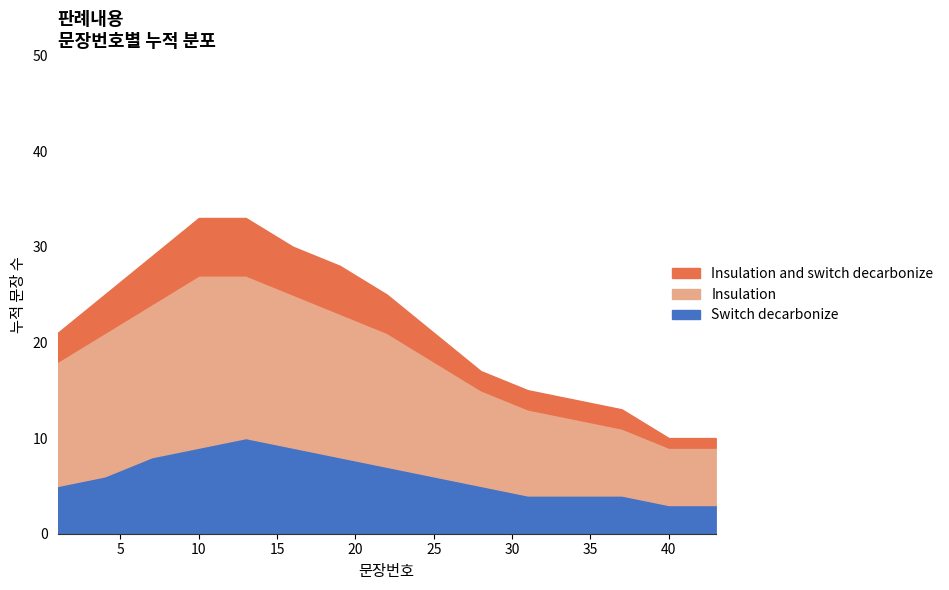

What is the minimum value for Switch decarbonize?

3